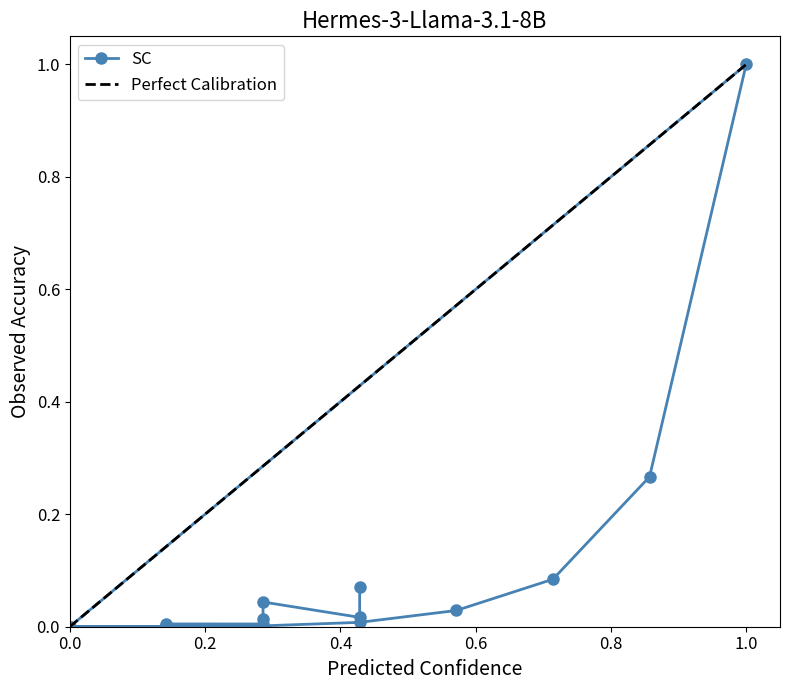

True or false: there are more than 1 points higher than both neighbors.

True